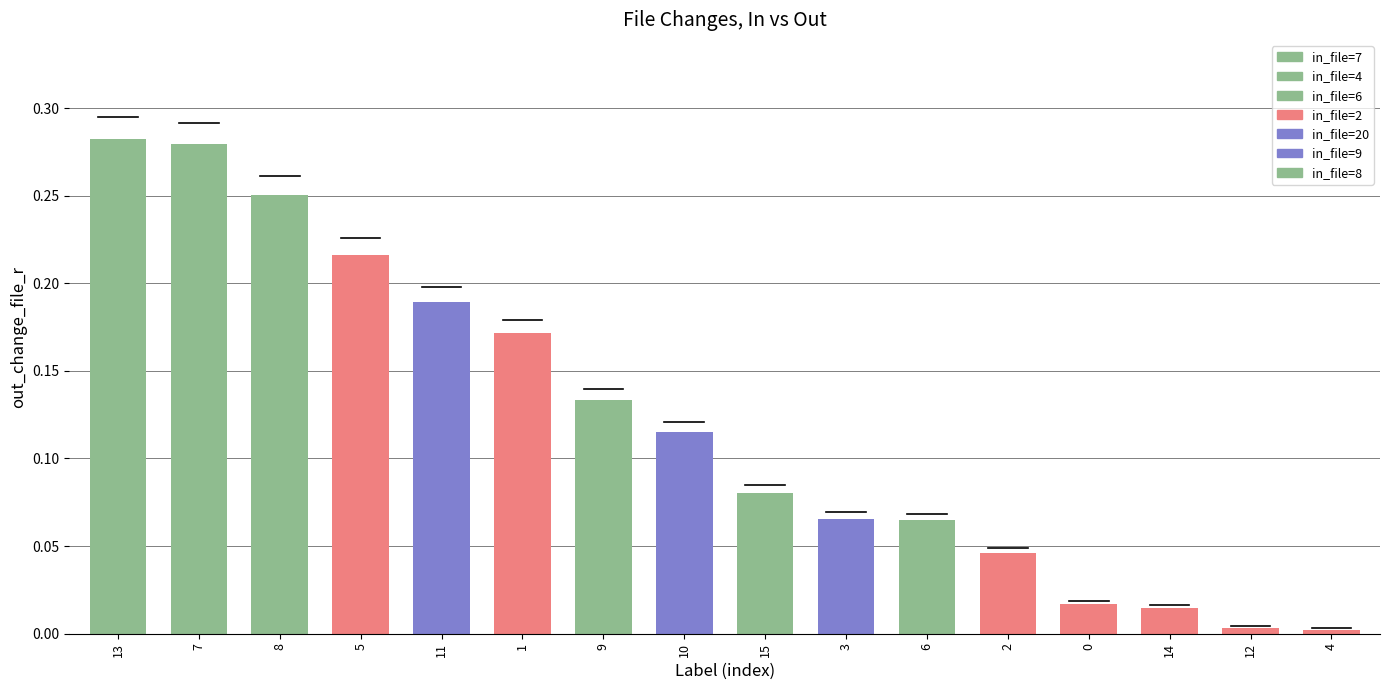

Does the chart contain stacked bars?

No